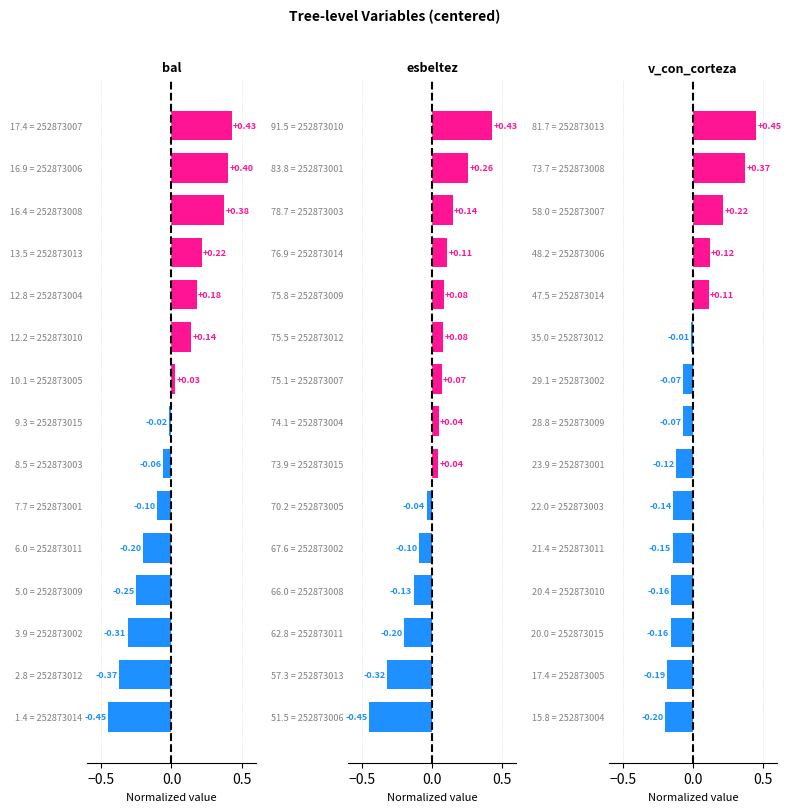

The value of esbeltez at 70.2 = 252873005 is -0.1. True or false?

False